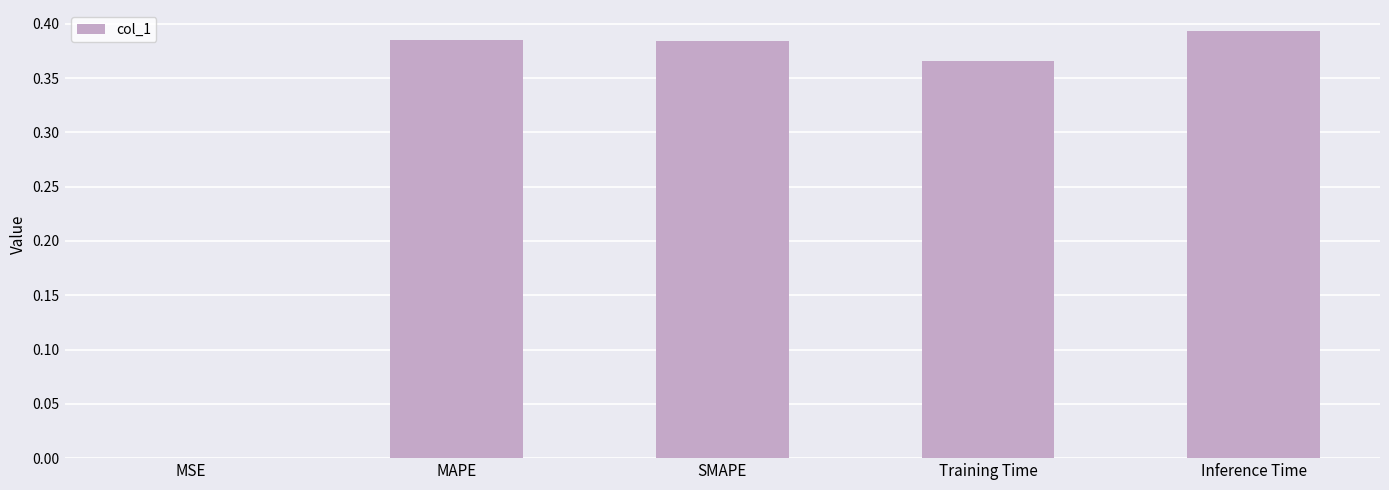

True or false: the data shows 0.6 at SMAPE.

False